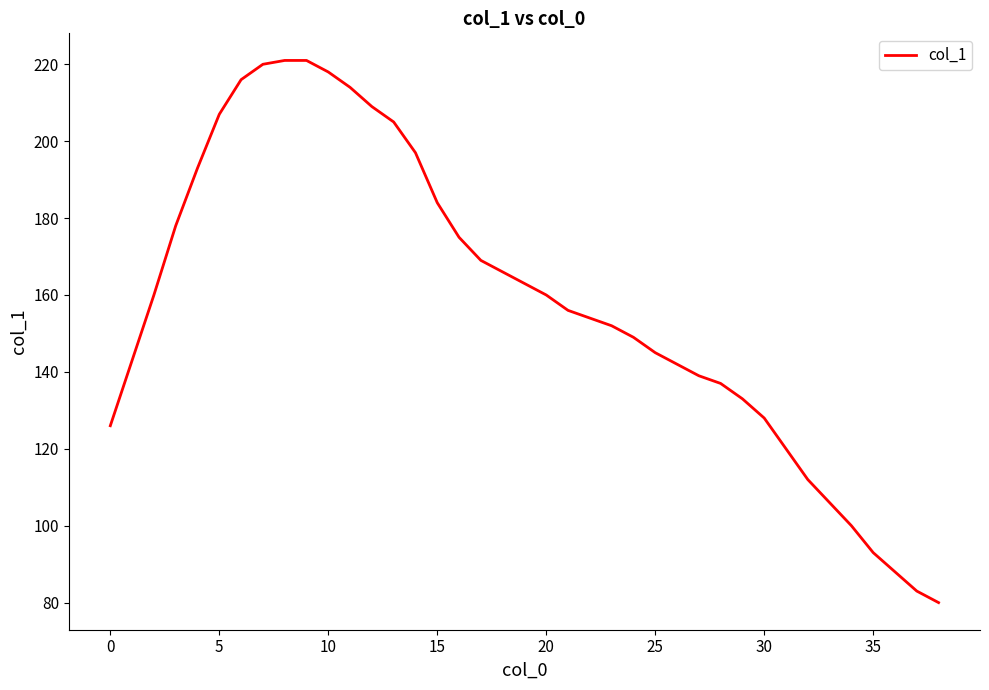

What is the smallest value displayed?

80